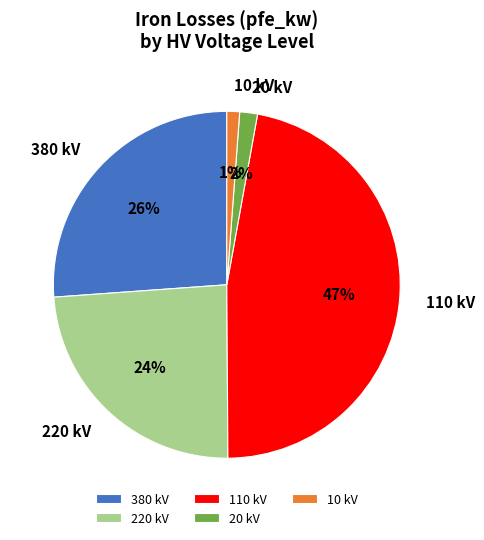

Is the sum of 10 kV and 110 kV greater than half?

No